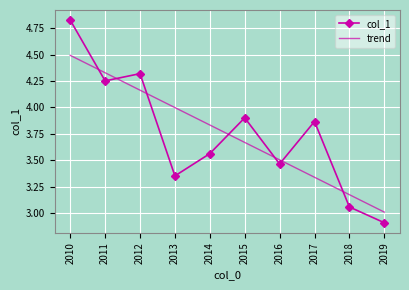

The value of col_1 at 2017 is 5.3. True or false?

False